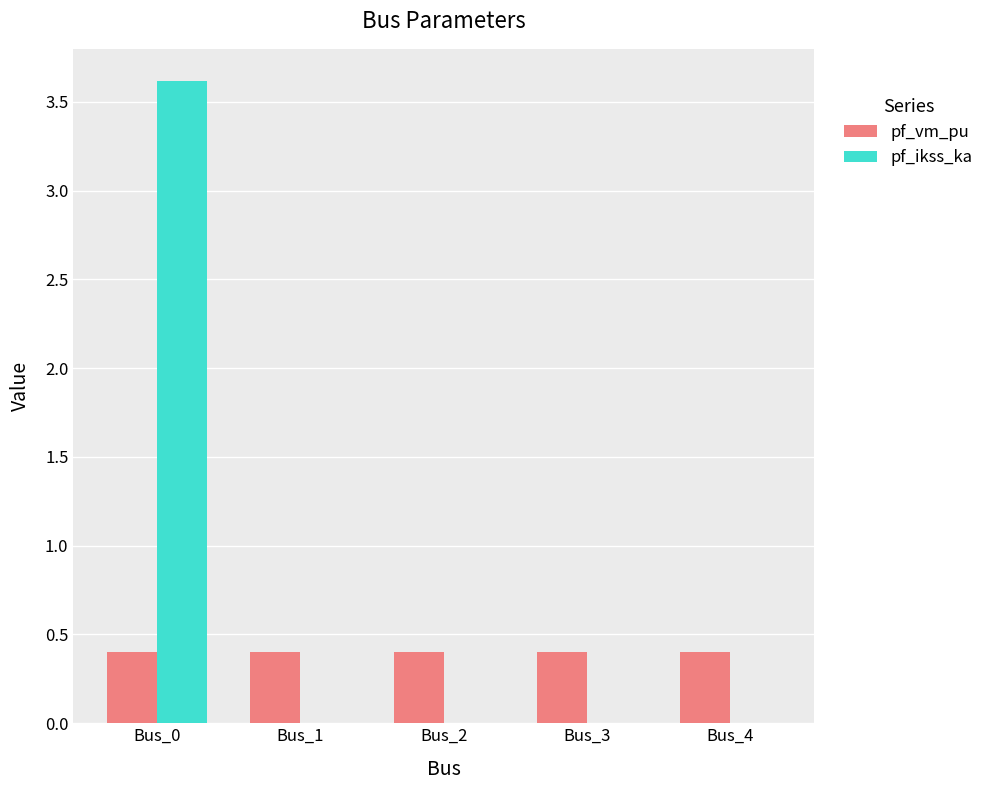

How many groups of bars are there?

5